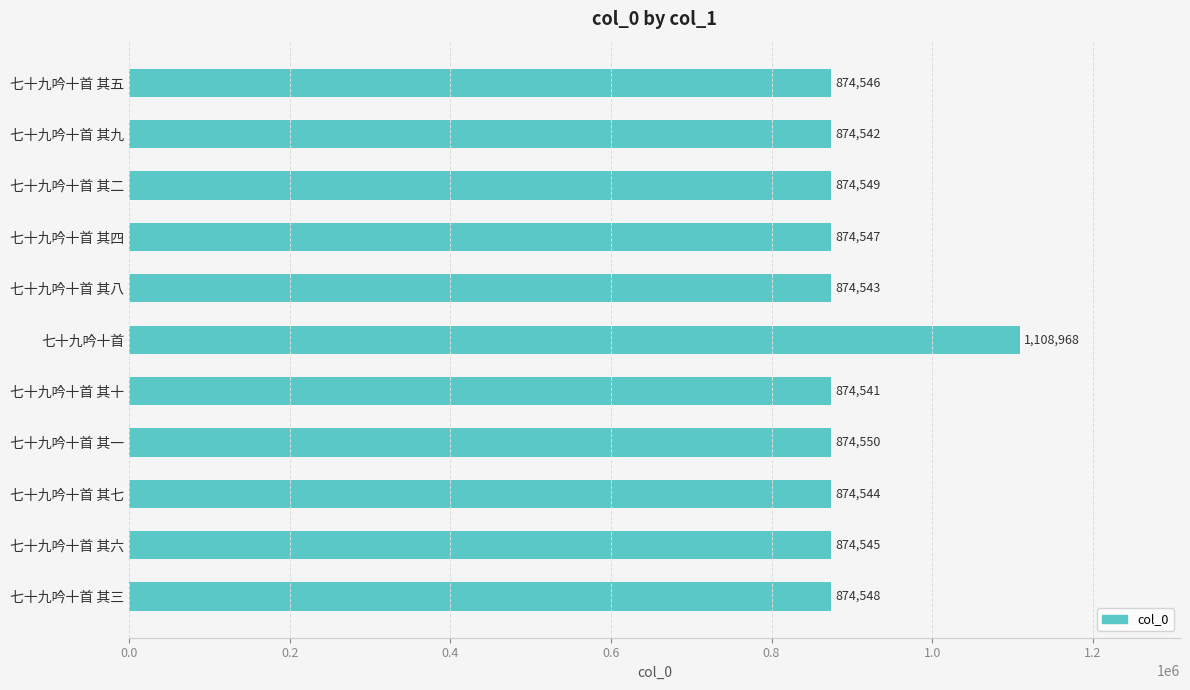

List the labels in order of value, smallest first.

七十九吟十首 其十, 七十九吟十首 其九, 七十九吟十首 其八, 七十九吟十首 其七, 七十九吟十首 其六, 七十九吟十首 其五, 七十九吟十首 其四, 七十九吟十首 其三, 七十九吟十首 其二, 七十九吟十首 其一, 七十九吟十首